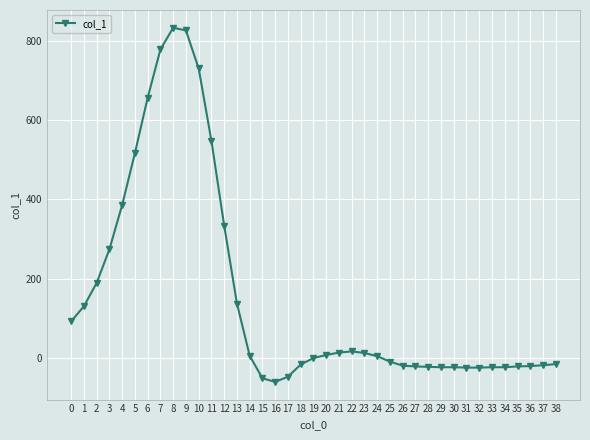

Between 3 and 30, which is larger?

3